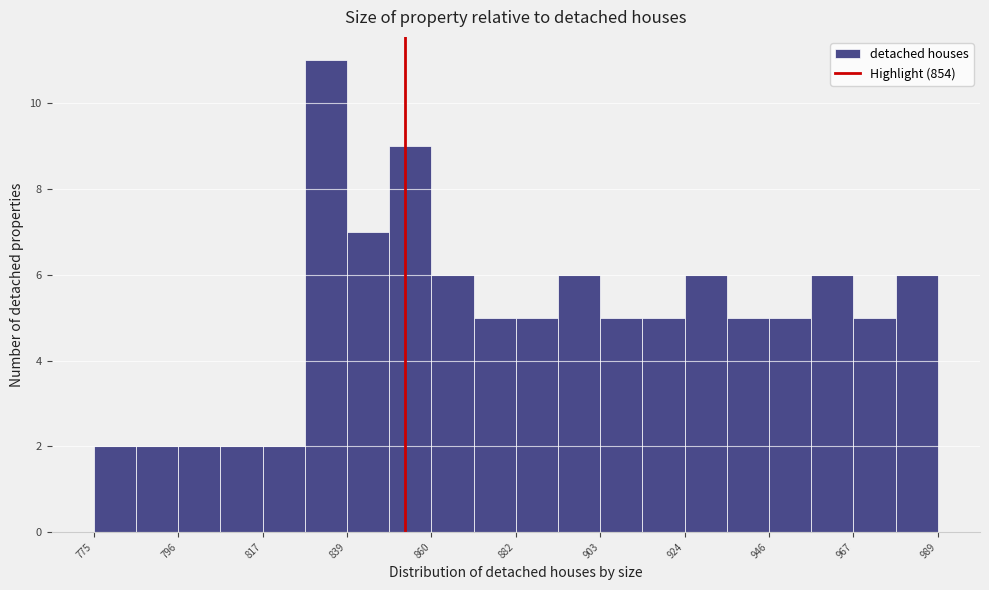

Around what value on the x-axis is the tallest bar? Give the approximate position of its centre, as read against the axis.

835